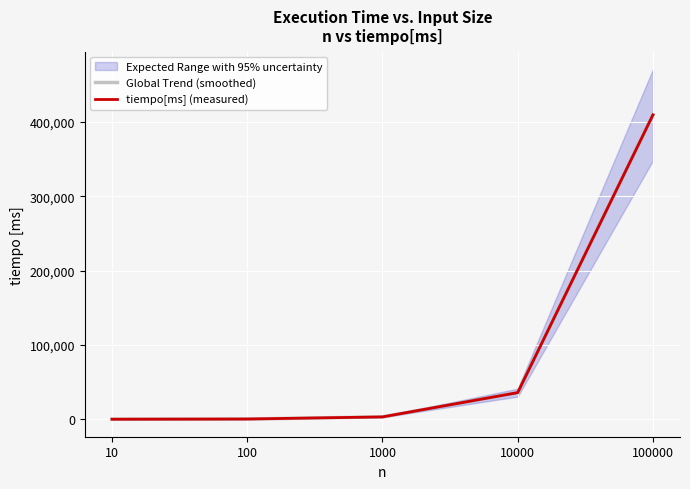

True or false: Global Trend (smoothed) has more than 1 points higher than both neighbors.

False